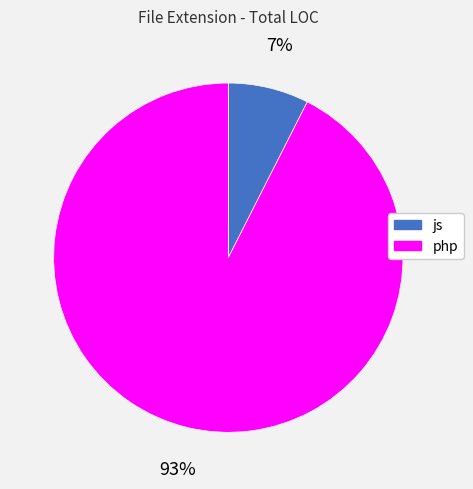

To the nearest percent, what is the average slice percentage?

50%